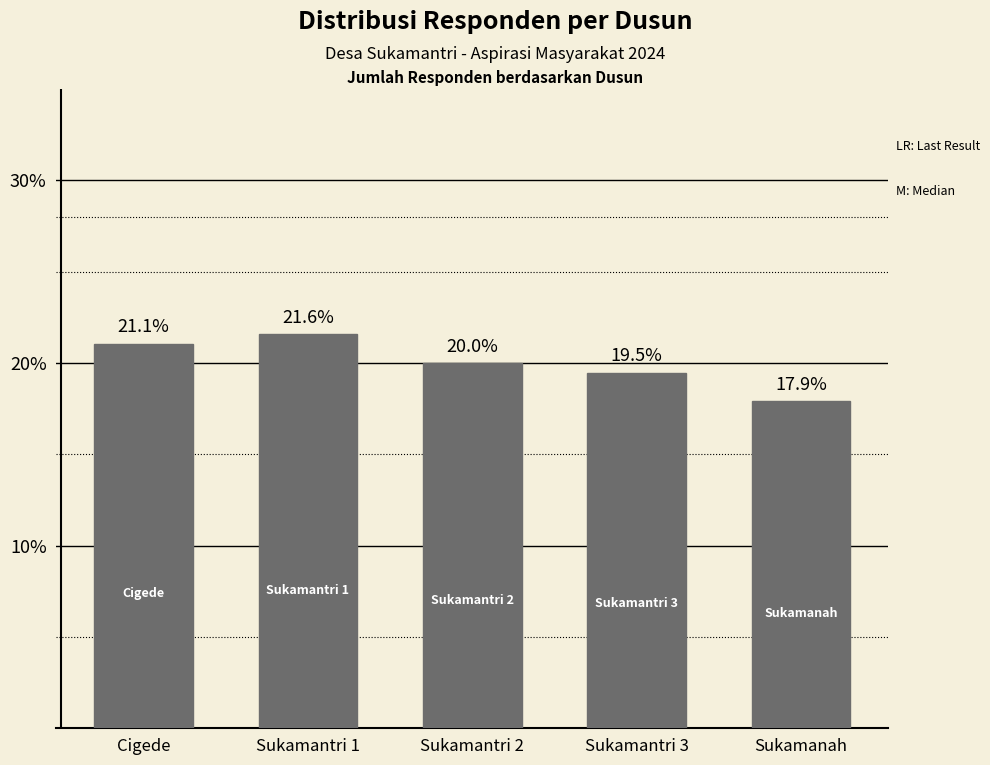

What is the difference between the values at Sukamantri 1 and Sukamantri 2?

1.6